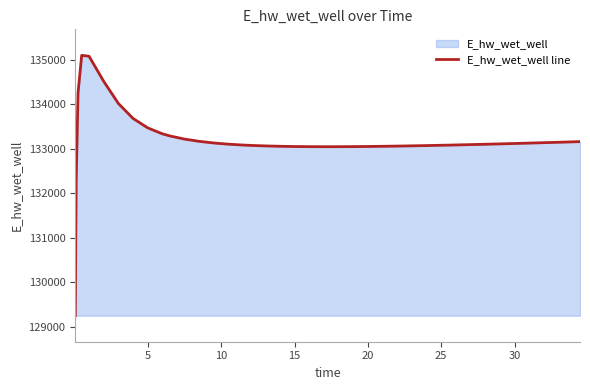

How many lines are shown in the chart?

1